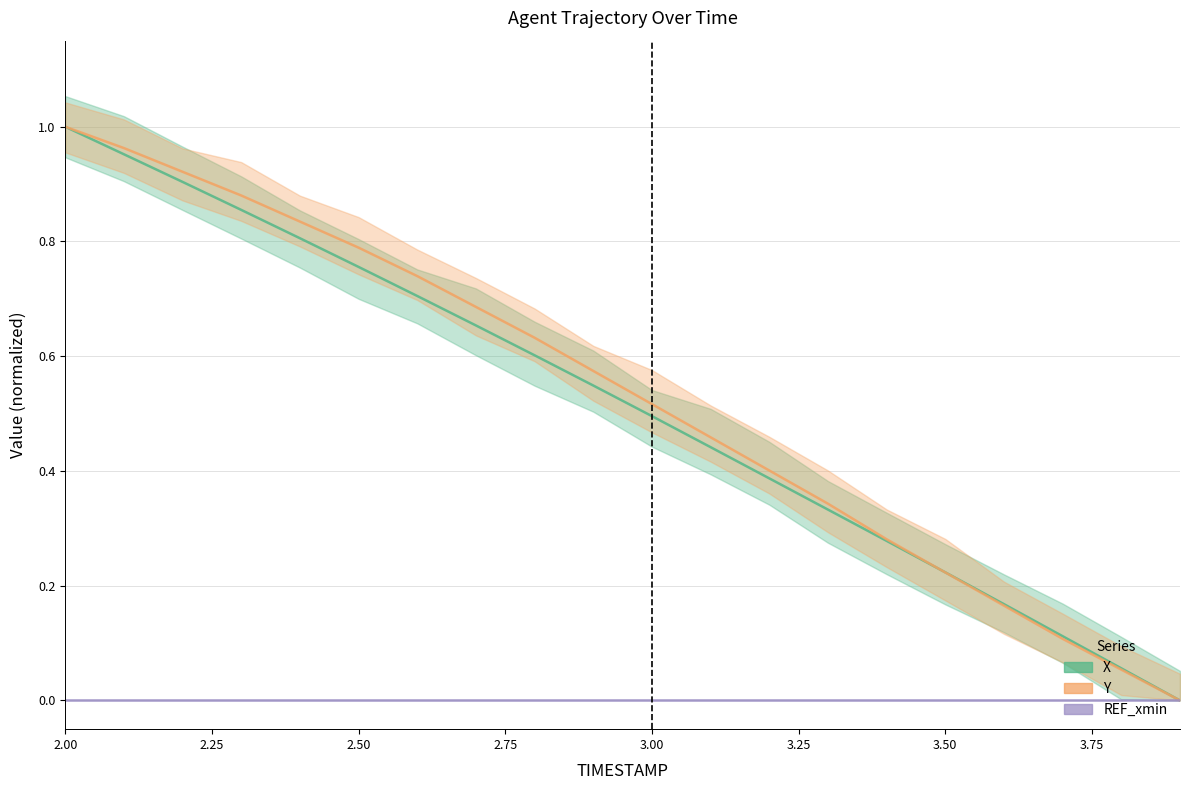

At which label does X (normalized) reach its peak?

2.00